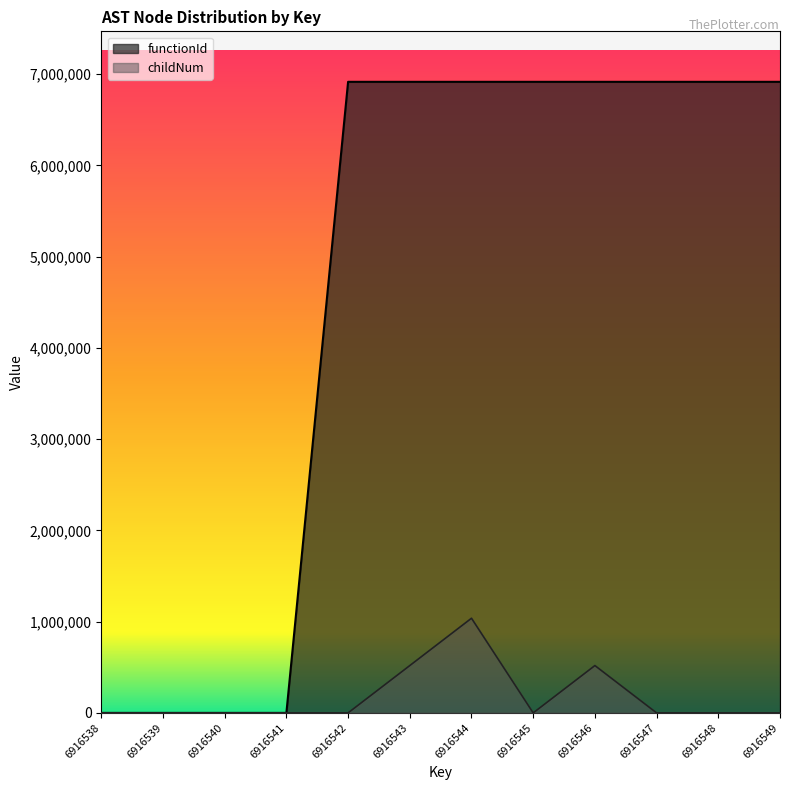

List the series in order of their overall mean, highest first.

functionId, childNum